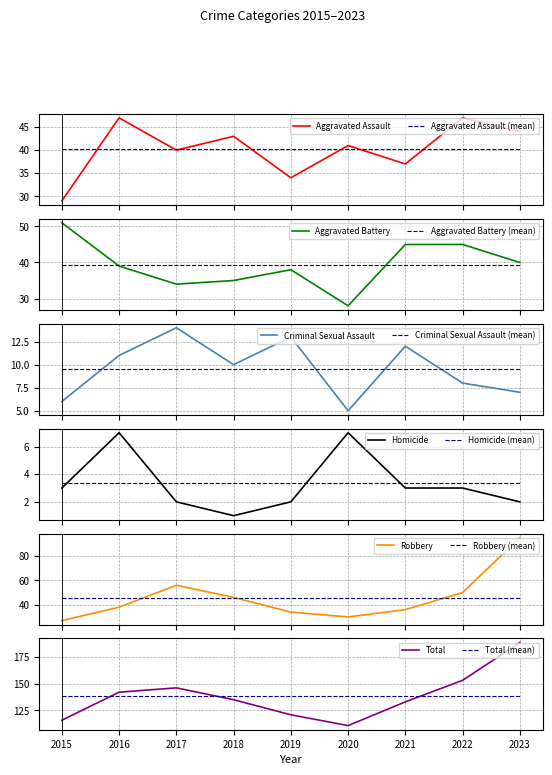

How many Criminal Sexual Assault values are between 7 and 12?

5